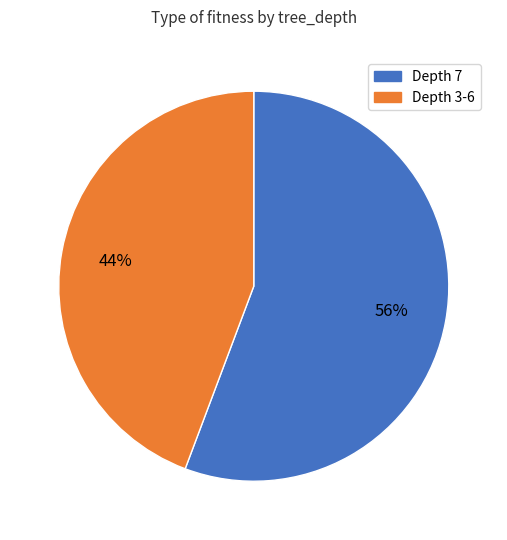

Do Depth 3-6 and Depth 7 together represent more than half of the pie?

Yes